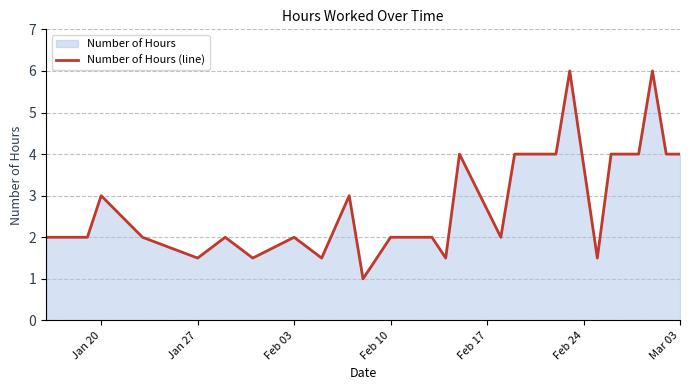

True or false: the data shows 3.0 at Jan 20.

True